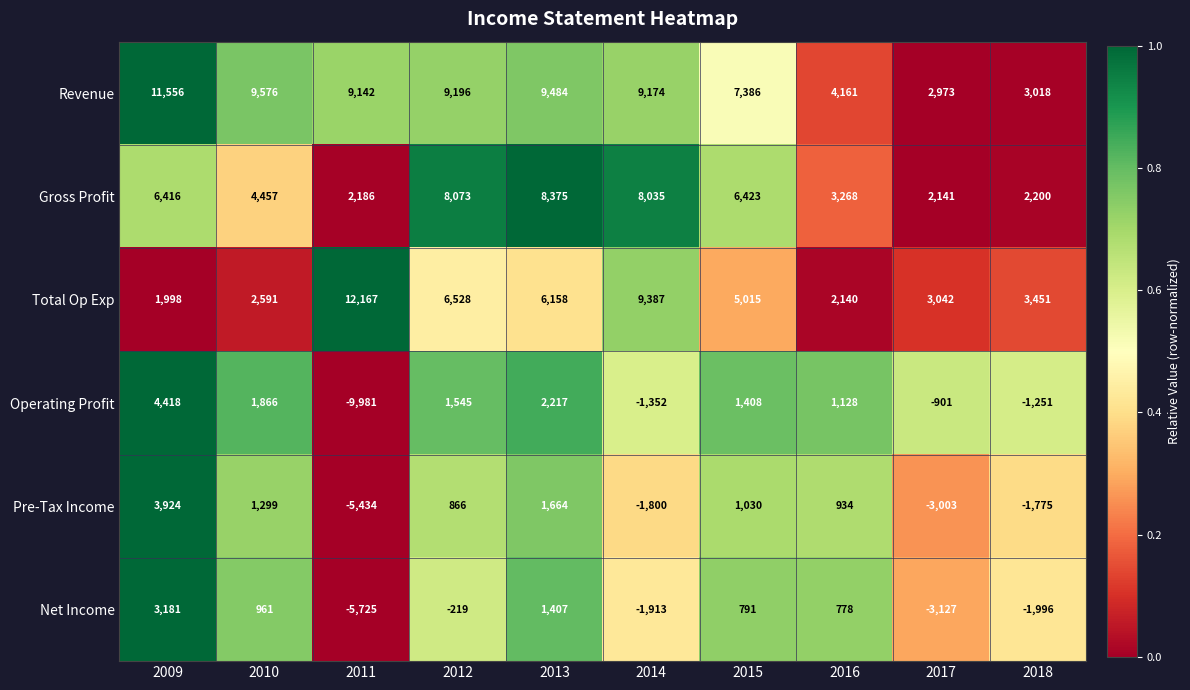

What is the spread (max minus min) of values at 2012?

9415